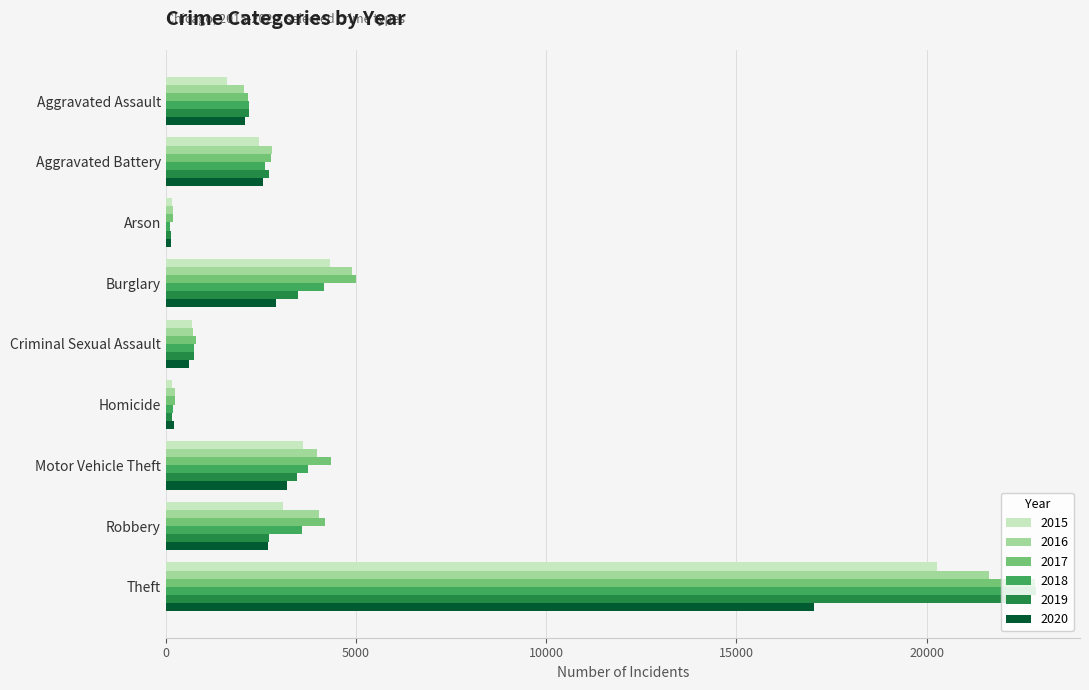

Count the number of data series in this chart.

6